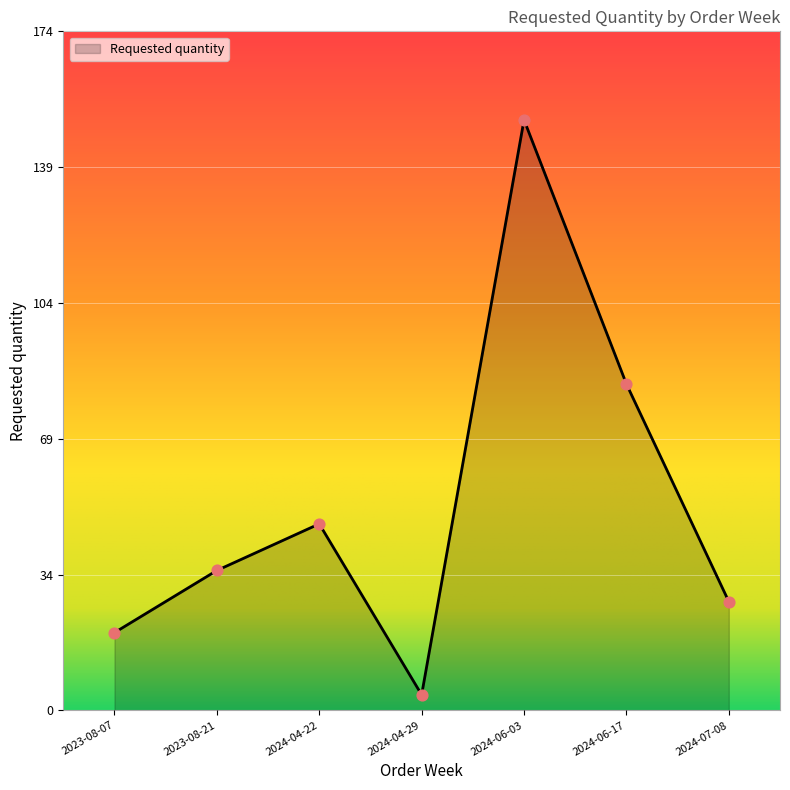

Approximately how many times larger is the value at 2024-07-08 compared to 2023-08-21?

0.8